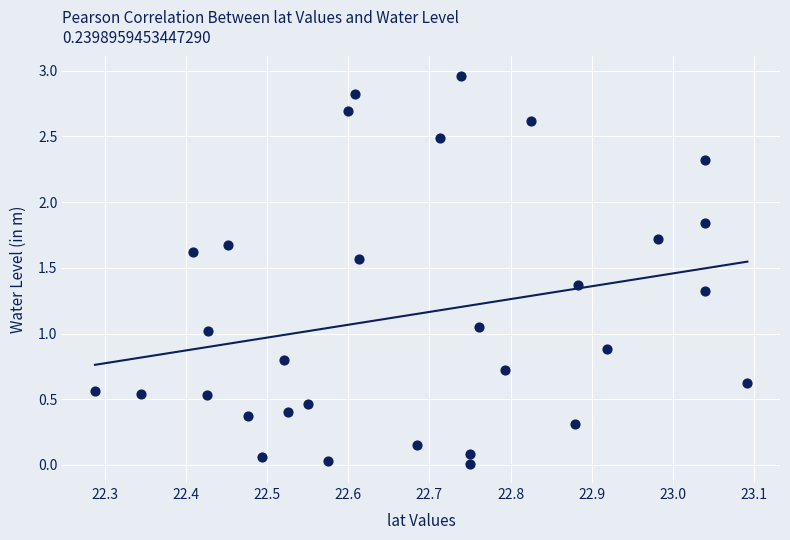

What is the range of X values (max minus min)?

0.8